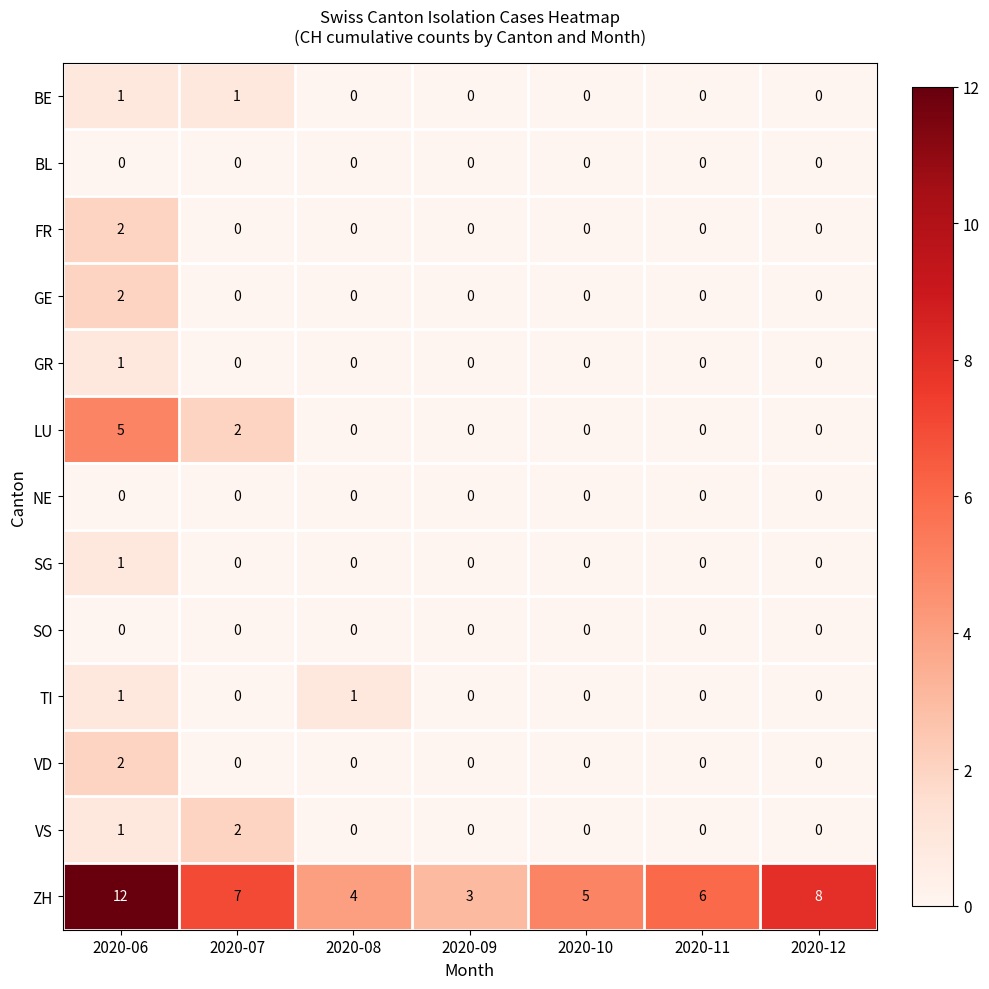

Which series has the widest spread of values?

ZH